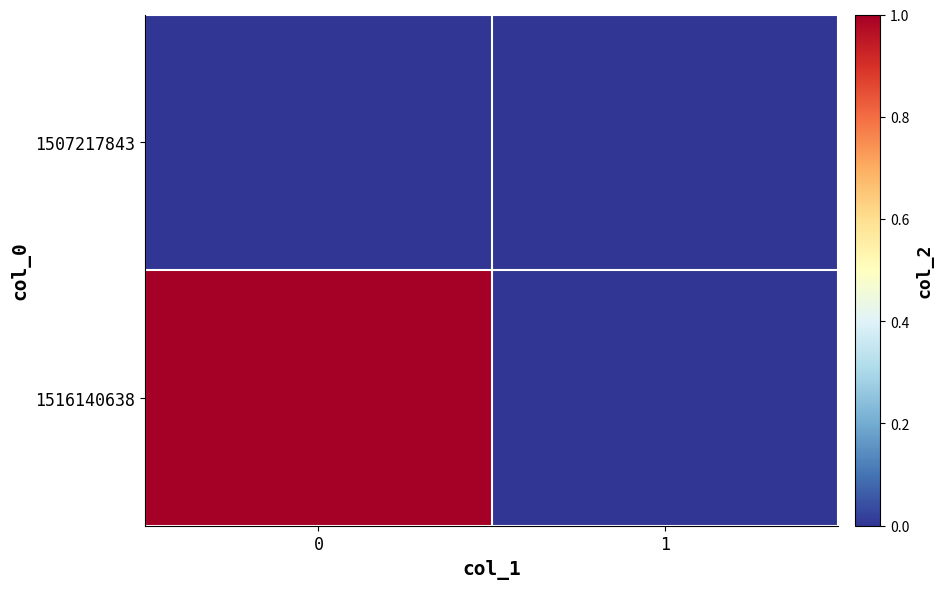

Rank the series at 0 from lowest to highest value.

1507217843, 1516140638